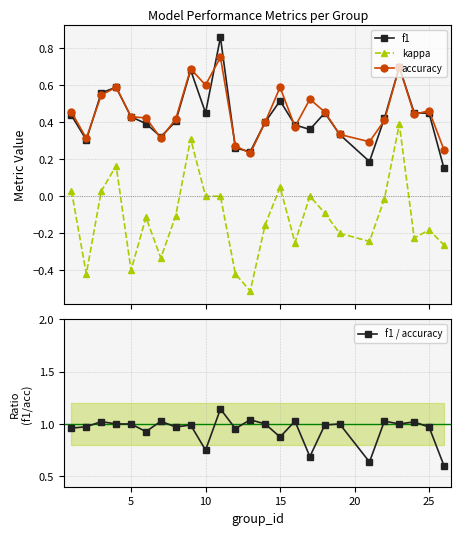

True or false: kappa and f1 cross at least once.

False